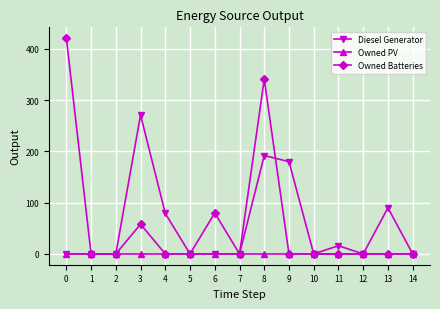

Which series changed the most between 3 and 7?

Diesel Generator